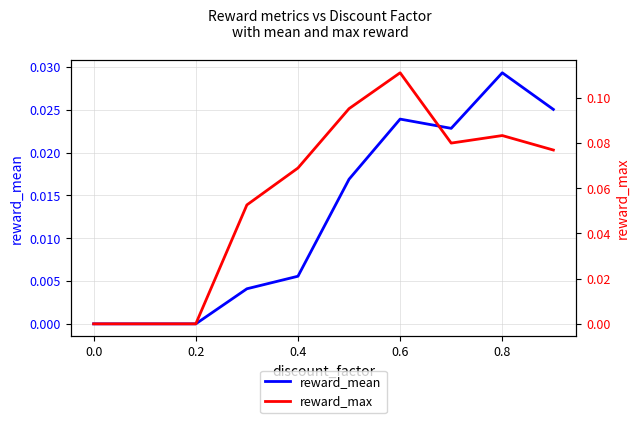

True or false: reward_mean and reward_max intersect in this chart.

False